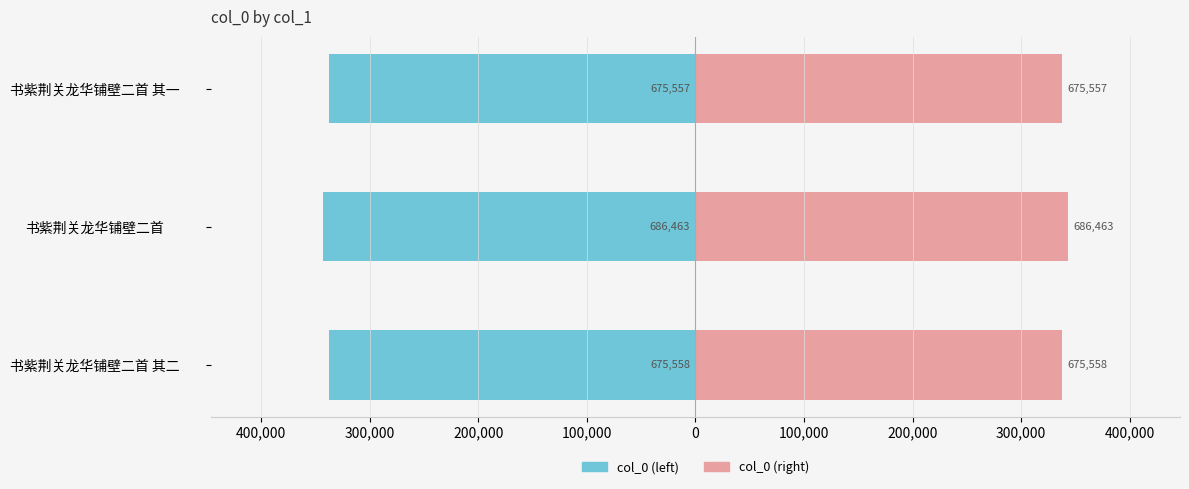

The col_0 (left) series shows -343231.5 at 书紫荆关龙华铺壁二首. True or false?

True